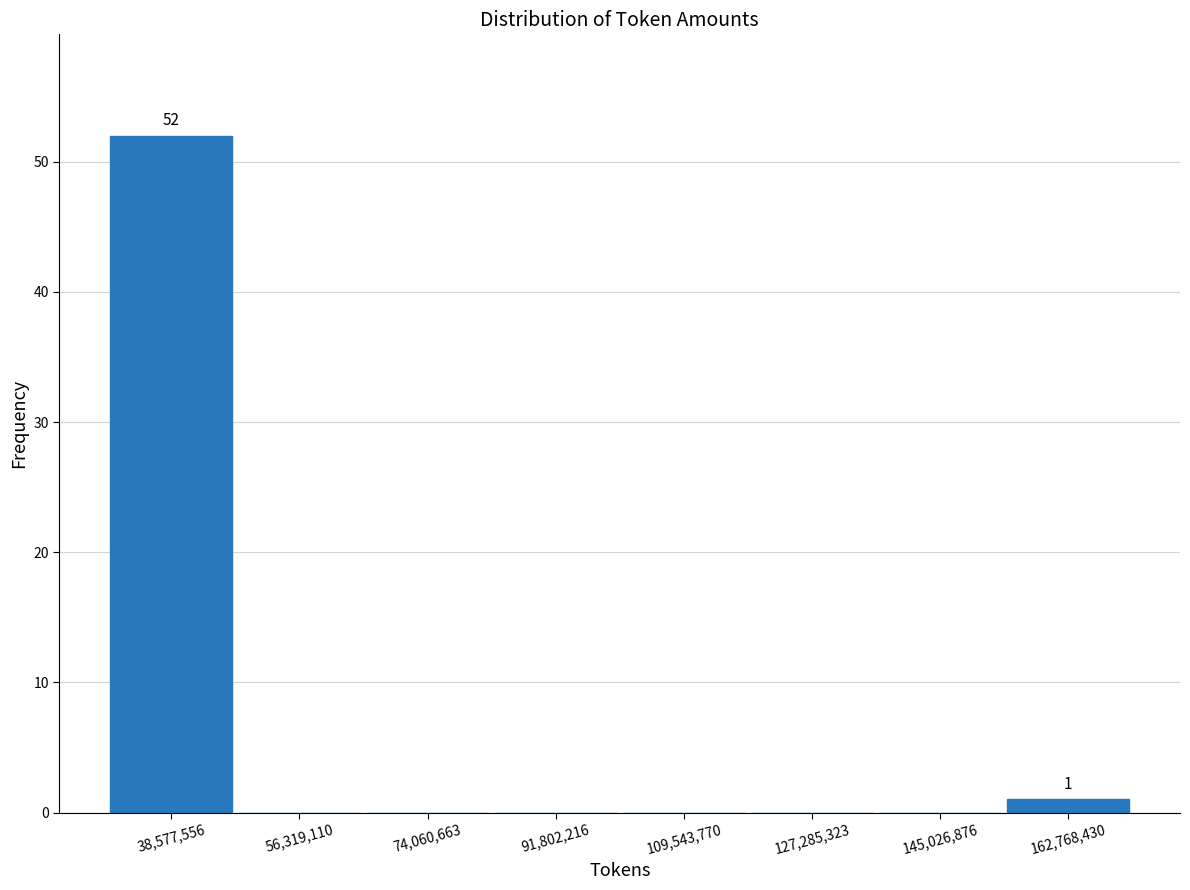

Over which range of the x-axis is the bar tallest?

30000000 to 48000000